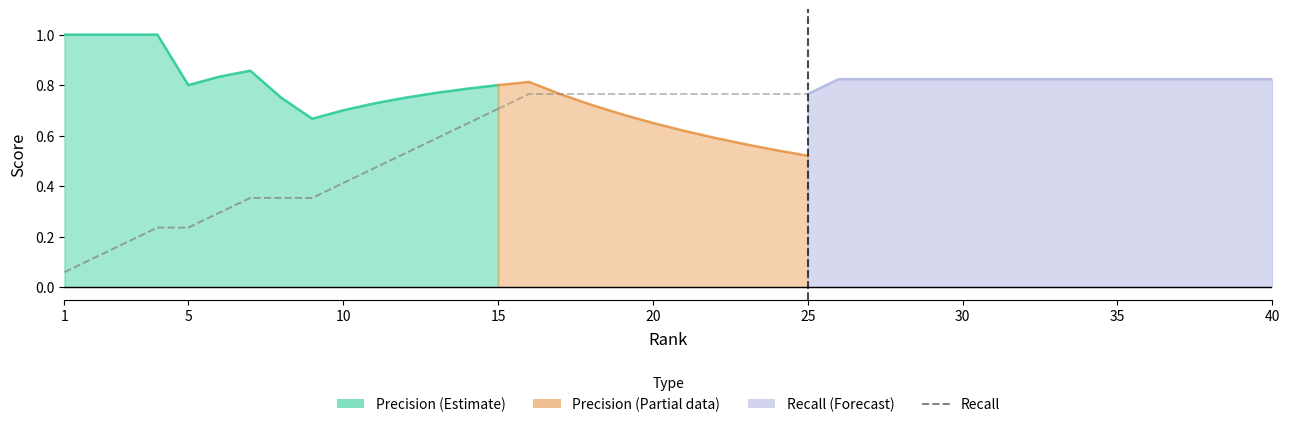

How many lines are shown in the chart?

2